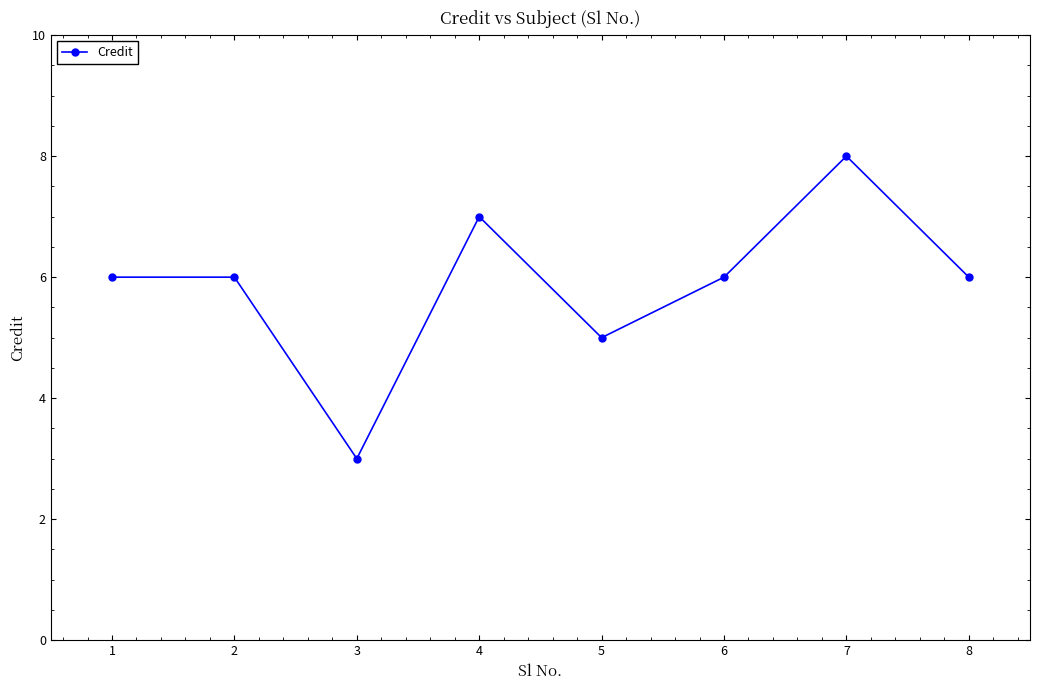

True or false: the data shows 4 at 8.

False